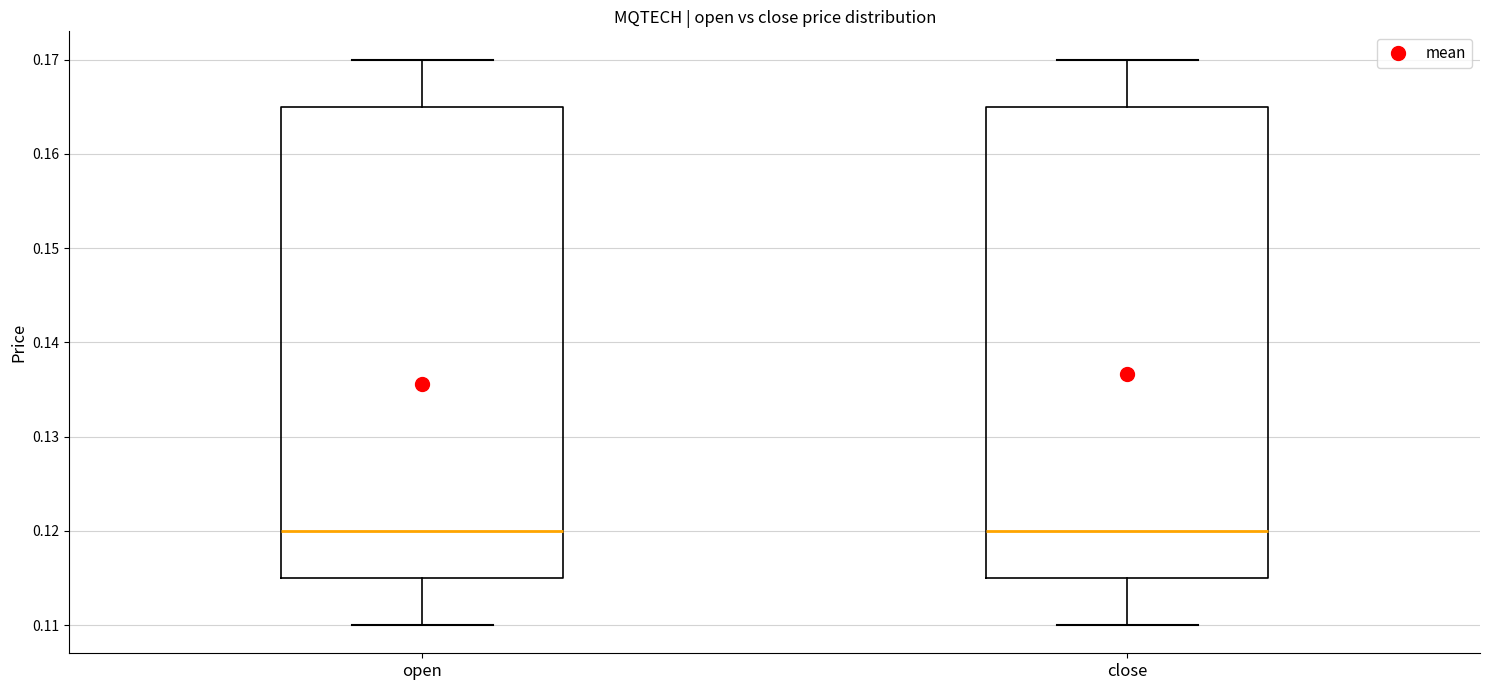

Where is the lower edge of the box for open on the y-axis? The values are not printed on the chart, so give them approximately, as read against the axis.

0.115